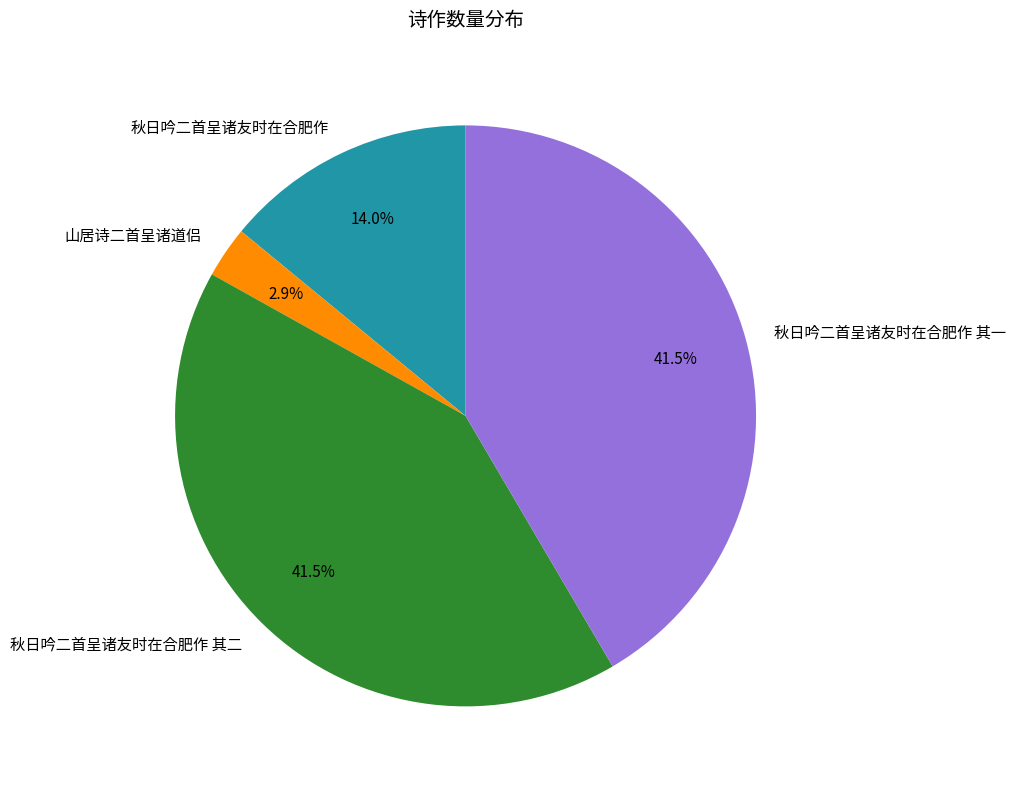

How many segments does this pie chart have?

4